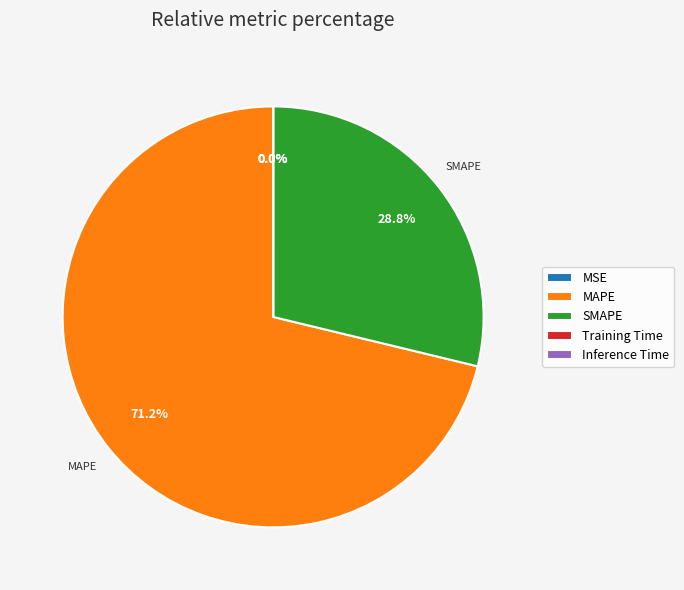

What is the majority slice?

MAPE